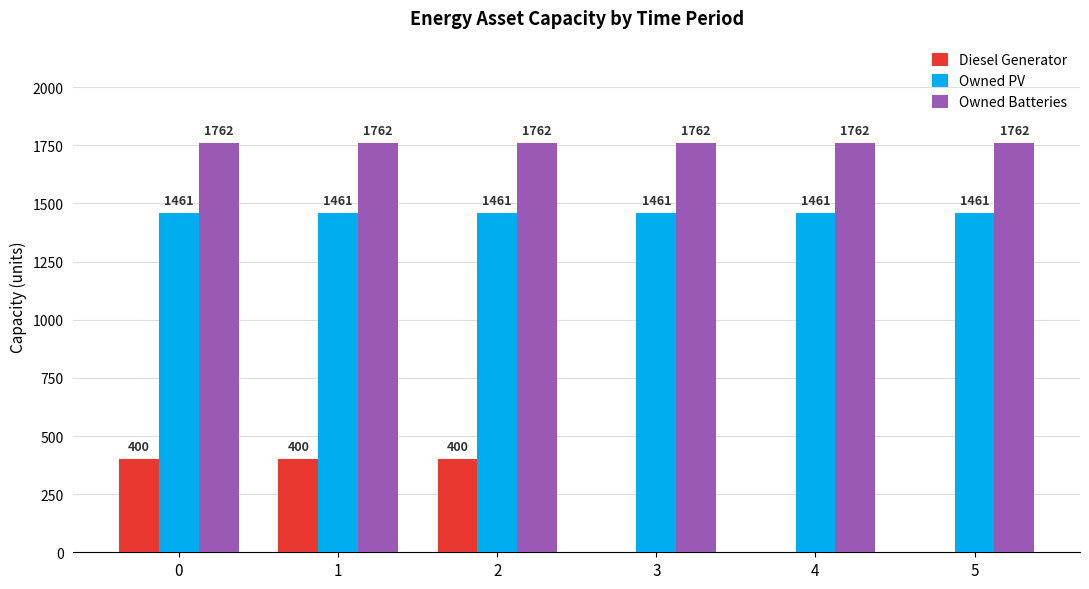

Between 1 and 4, which series saw the biggest shift?

Diesel Generator